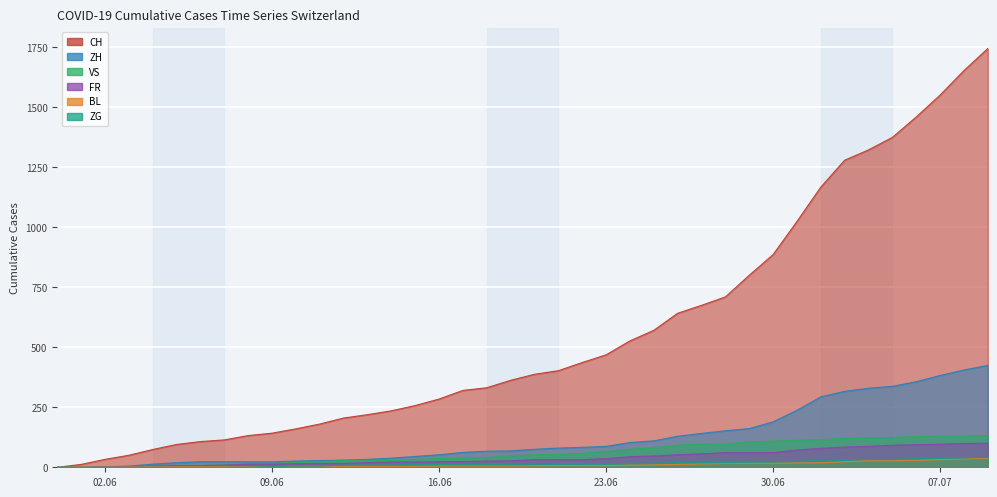

At which label does ZH reach its peak?

2020-07-09